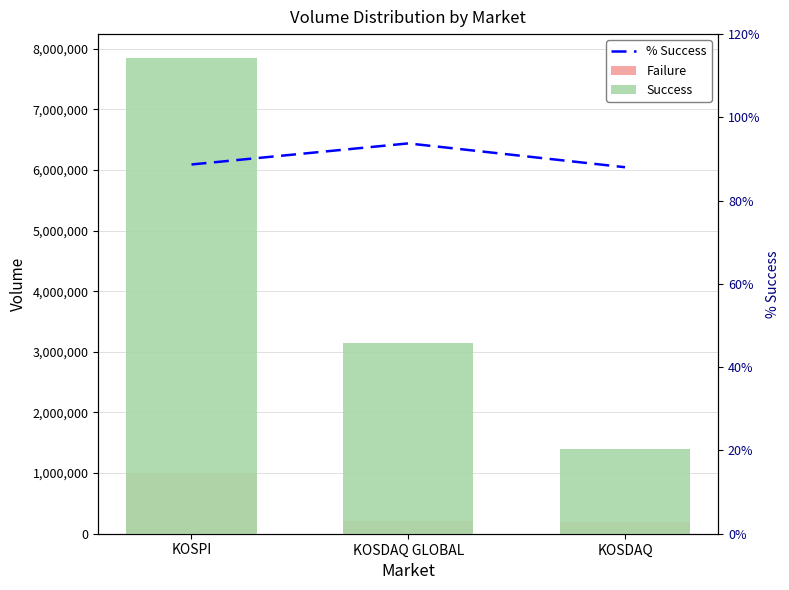

How many categories are shown in the chart?

3